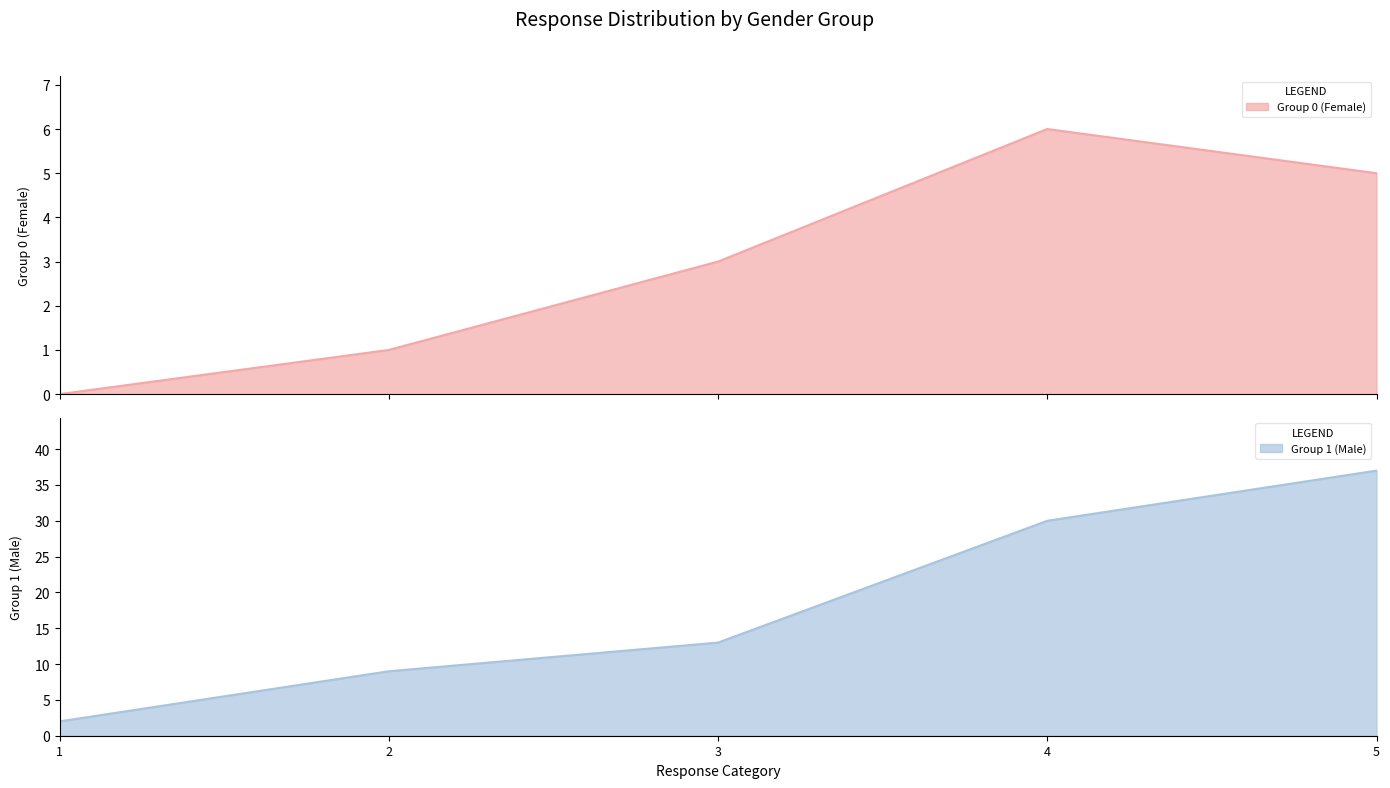

What is the total value across all series at 5?

42